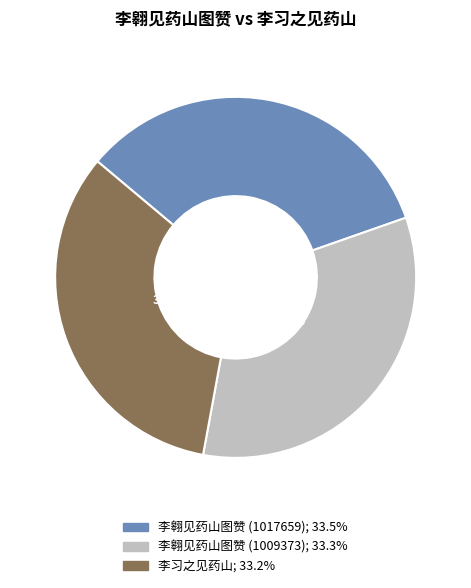

True or false: 李翱见药山图赞 (1017659) accounts for 48% of the total.

False